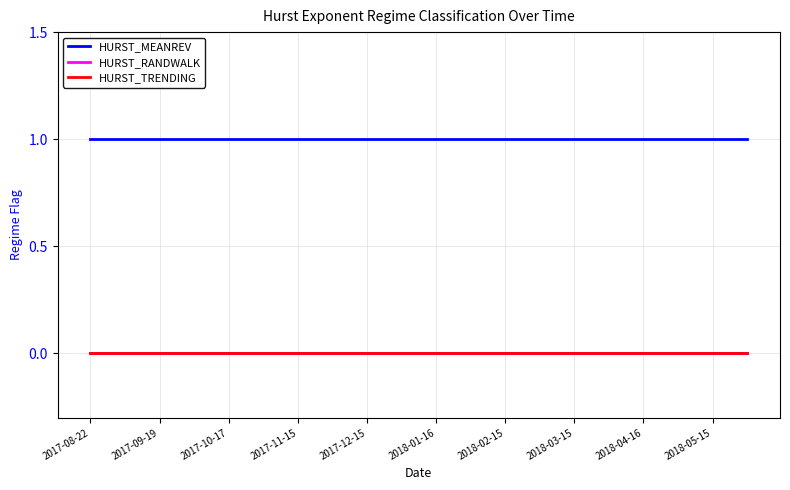

True or false: HURST_MEANREV and HURST_RANDWALK intersect in this chart.

False